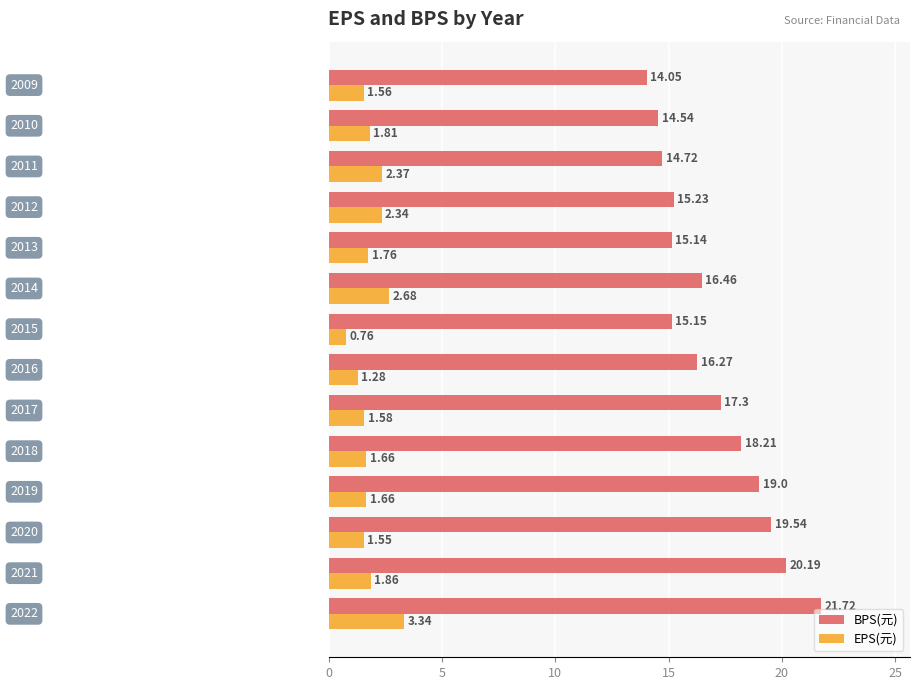

At how many categories does at least one series exceed 3?

14